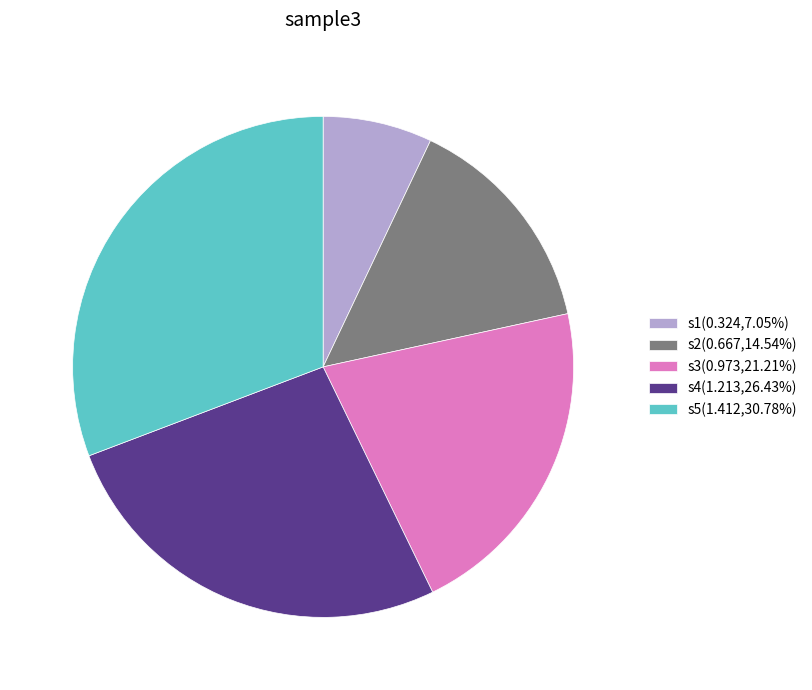

Combined, do s5 and s4 account for over 50%?

Yes